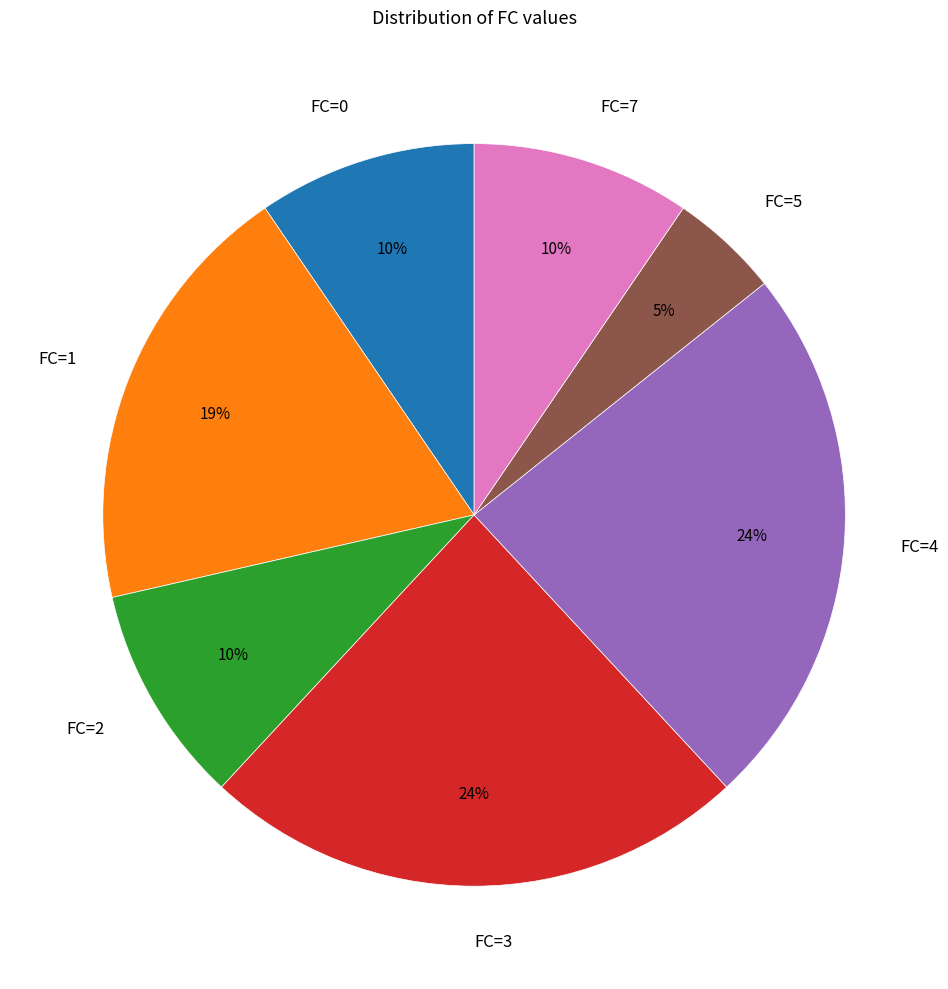

To the nearest percent, what portion does FC=3 represent?

24%